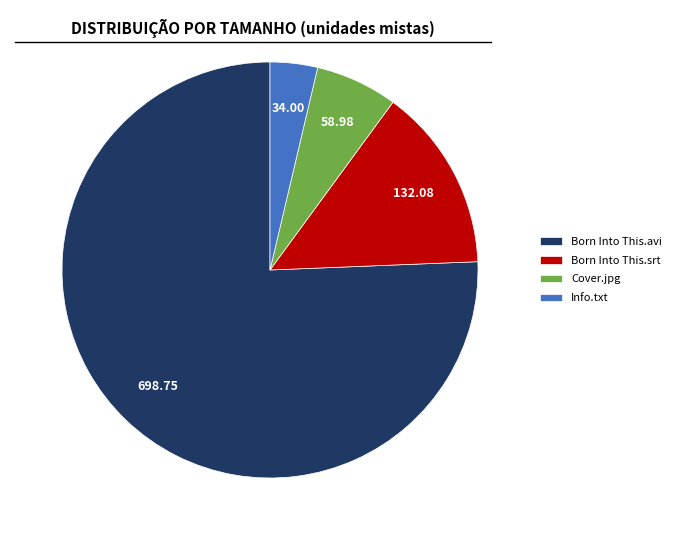

Combined, do Born Into This.srt and Info.txt account for over 50%?

No